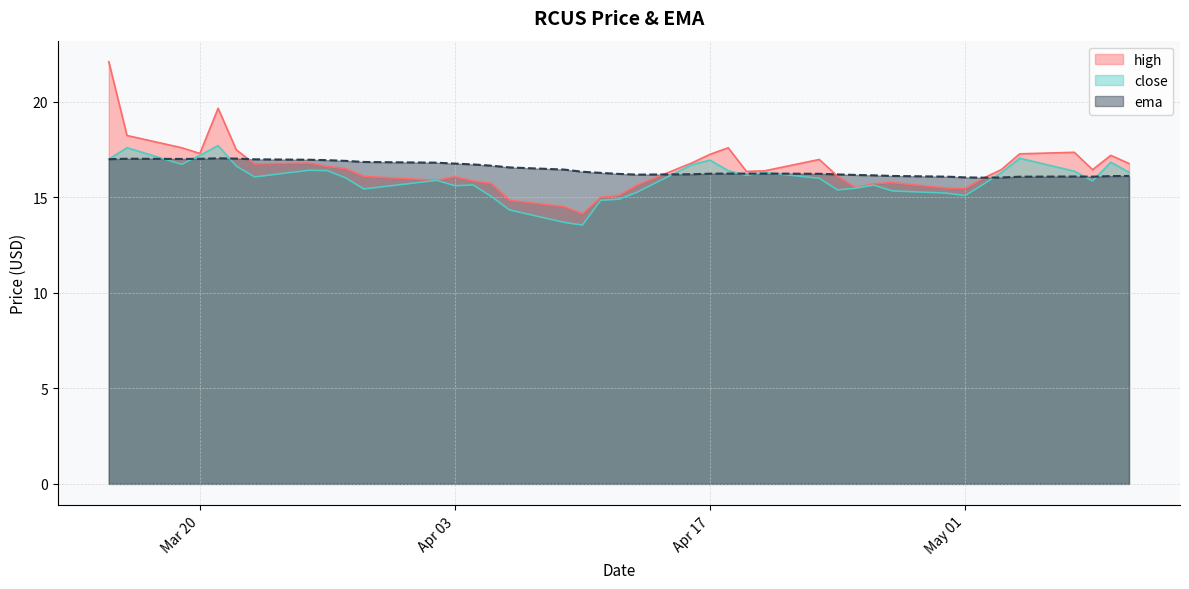

How many lines are shown in the chart?

3